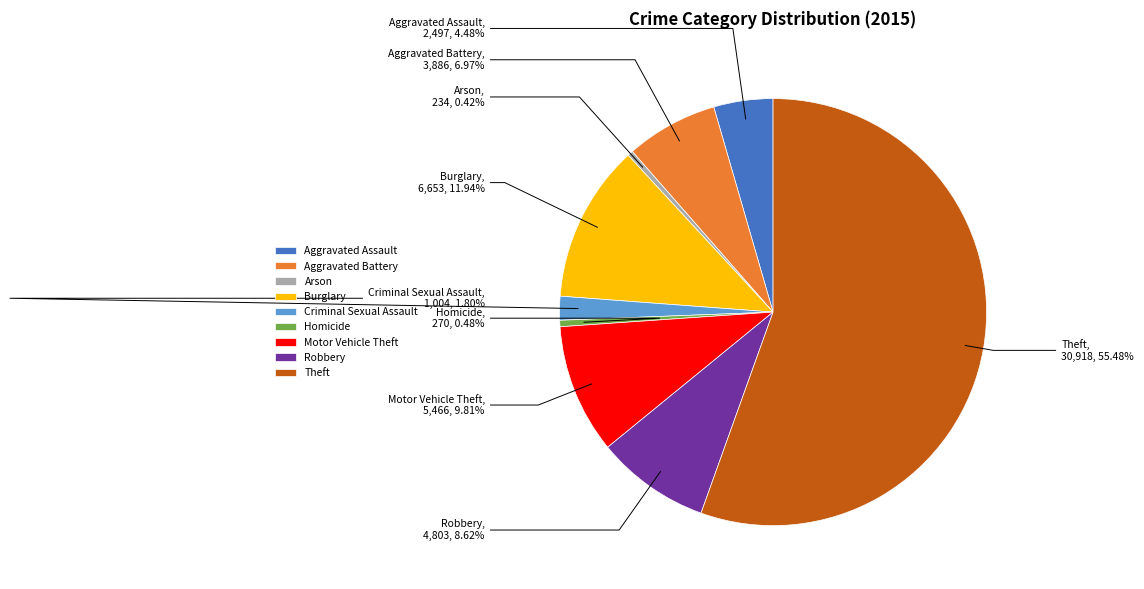

Approximately how many times larger is the value at Theft compared to Criminal Sexual Assault?

30.8